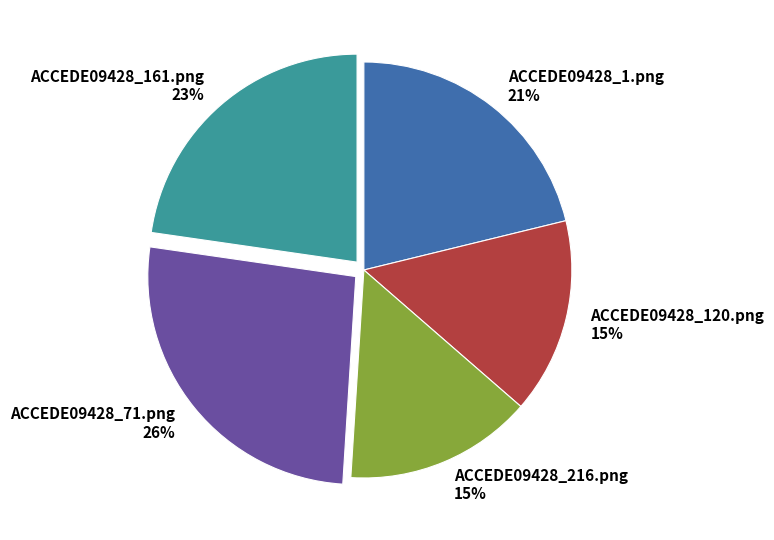

How many slices are in this pie chart?

5